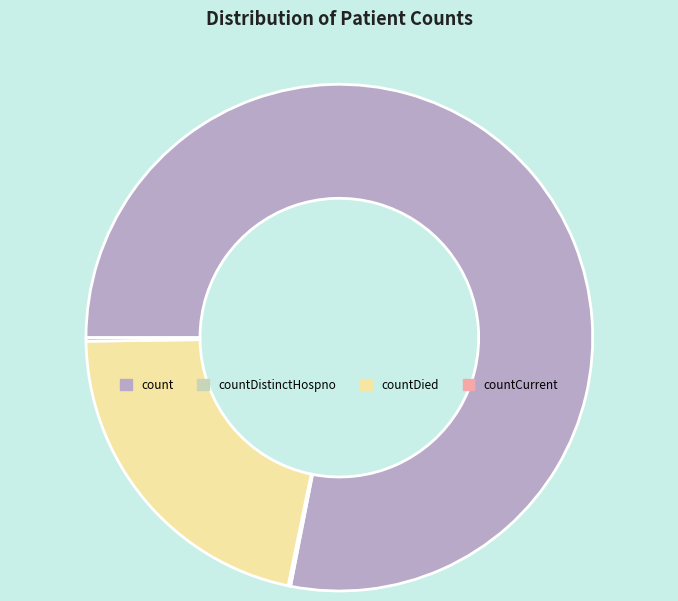

What is the largest slice in the pie chart?

count